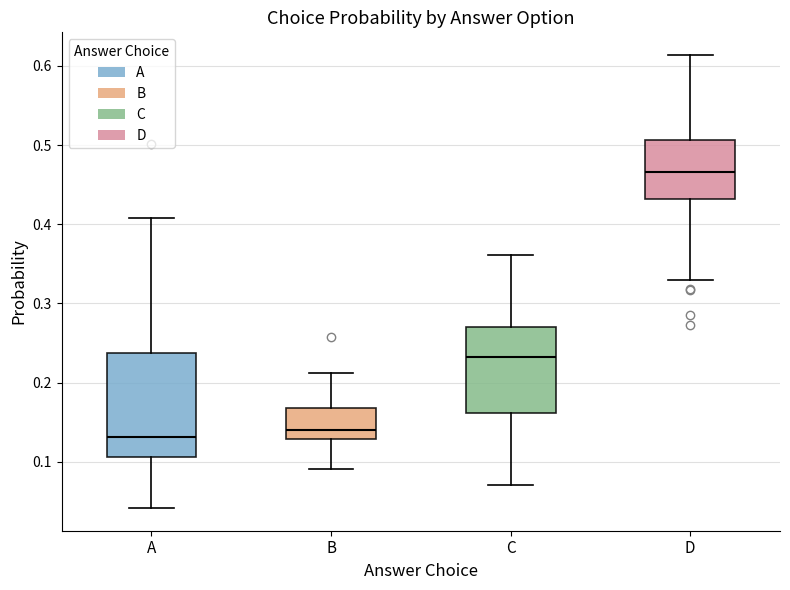

Reading left to right, read every box against the y-axis: the position of its median line, the range the box covers, and the ends of its whiskers. The values are not printed on the chart, so give them approximately, as read against the axis.

A: median 0.13, box 0.11 to 0.24, whiskers 0.04 to 0.41
B: median 0.14, box 0.13 to 0.17, whiskers 0.09 to 0.21
C: median 0.23, box 0.16 to 0.27, whiskers 0.07 to 0.36
D: median 0.47, box 0.43 to 0.51, whiskers 0.33 to 0.61